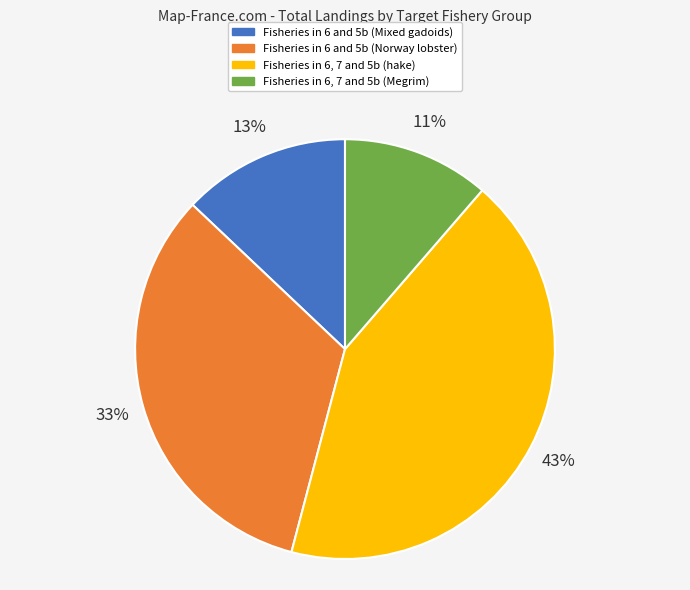

To the nearest percent, what is the average slice percentage?

25%